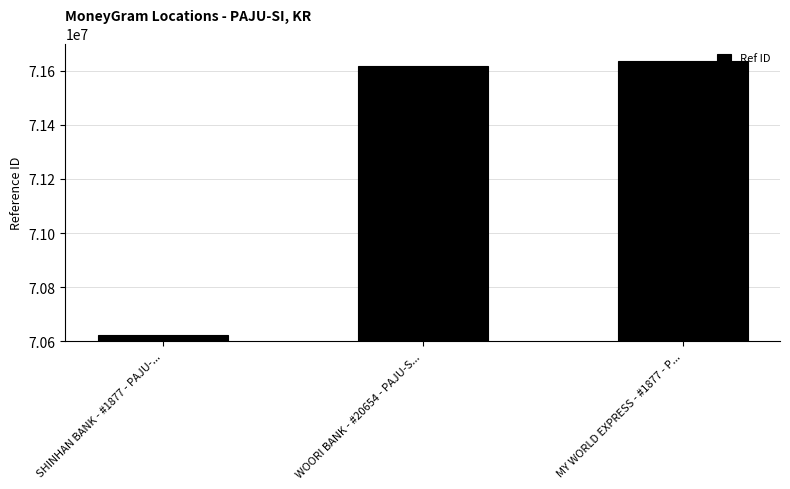

Where is the data nearest to the value 71130049?

WOORI BANK - #20654 - PAJU-S...